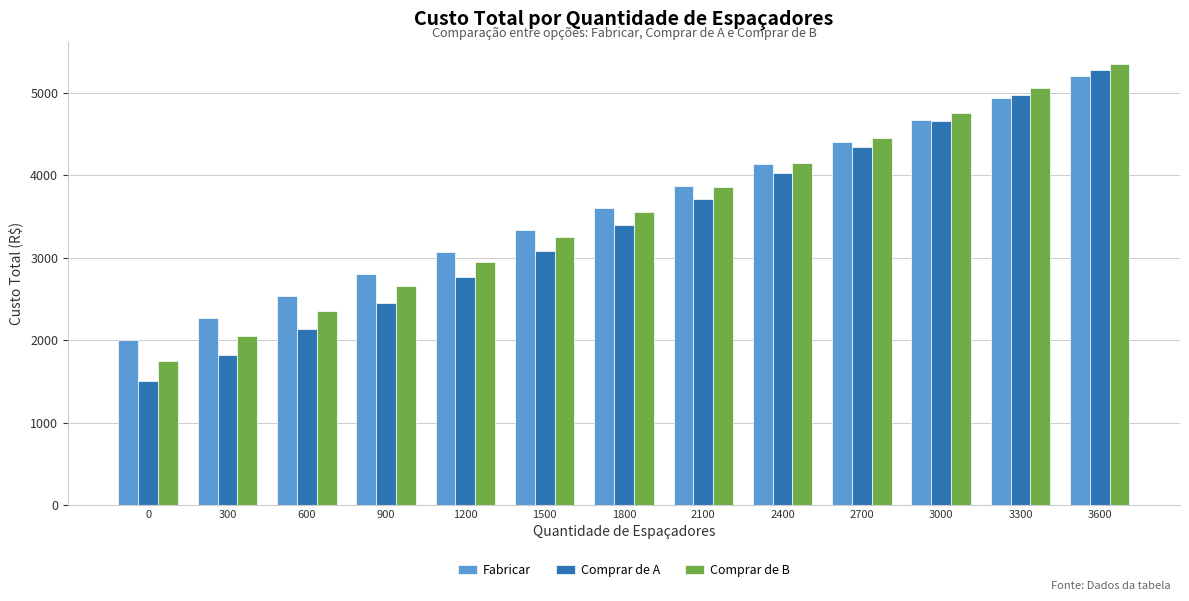

Which series changed the most between 0 and 1800?

Comprar de A